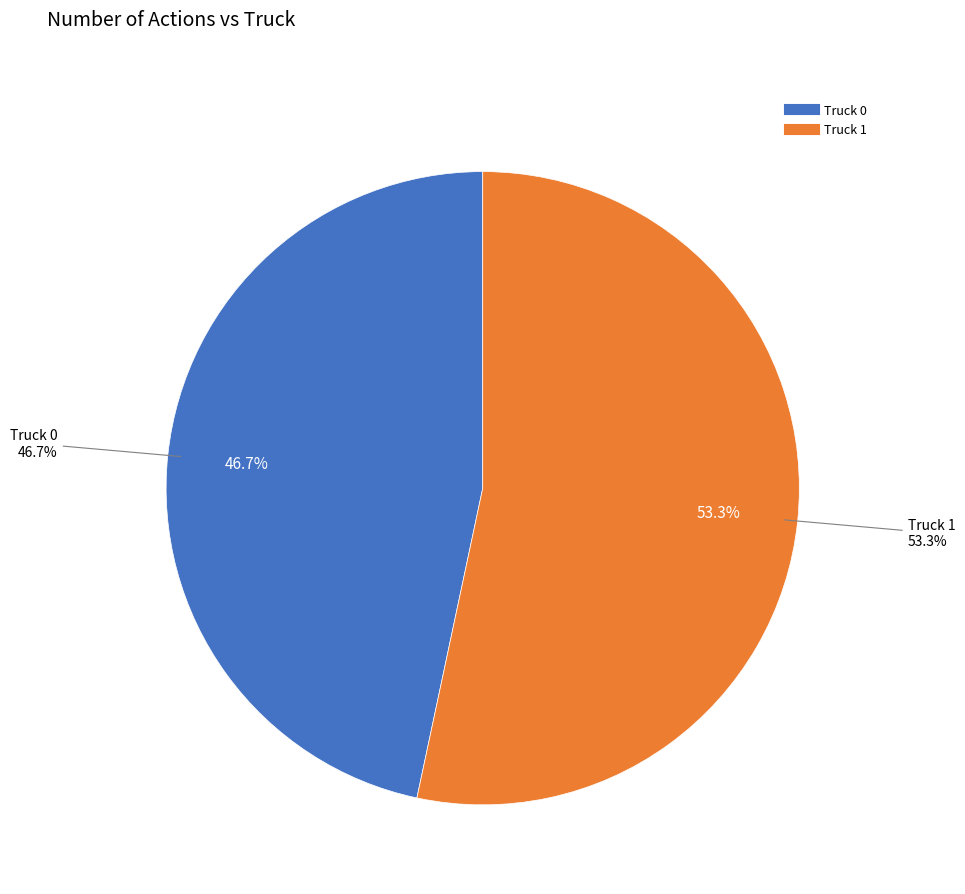

What is the majority slice?

Truck 1